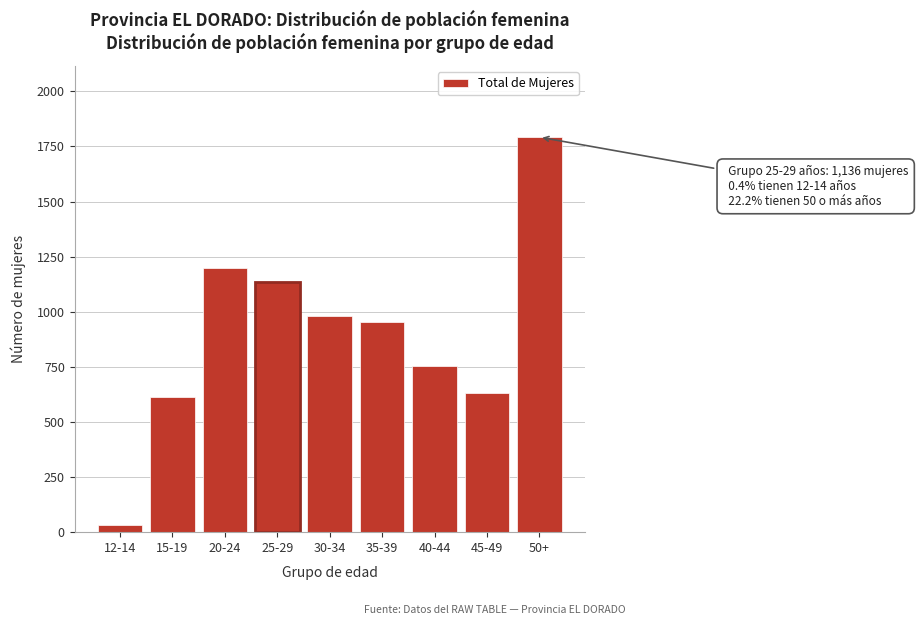

Reading left to right, list all the values displayed in this chart.

12-14=31	15-19=611	20-24=1197	25-29=1136	30-34=980	35-39=953	40-44=752	45-49=632	50+=1792